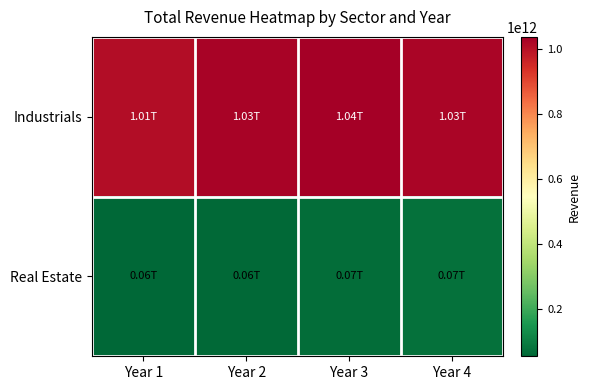

Which has a higher value, Year 3 or Year 4?

Year 3